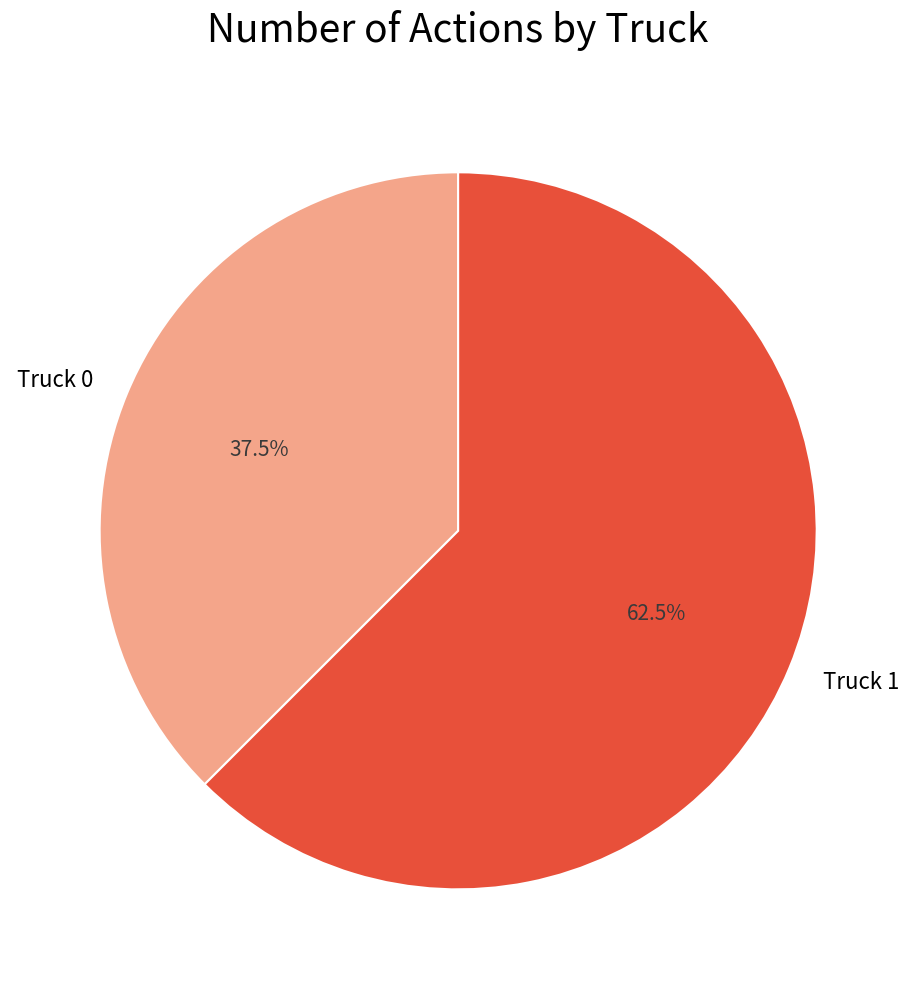

Combined, do Truck 1 and Truck 0 account for over 50%?

Yes